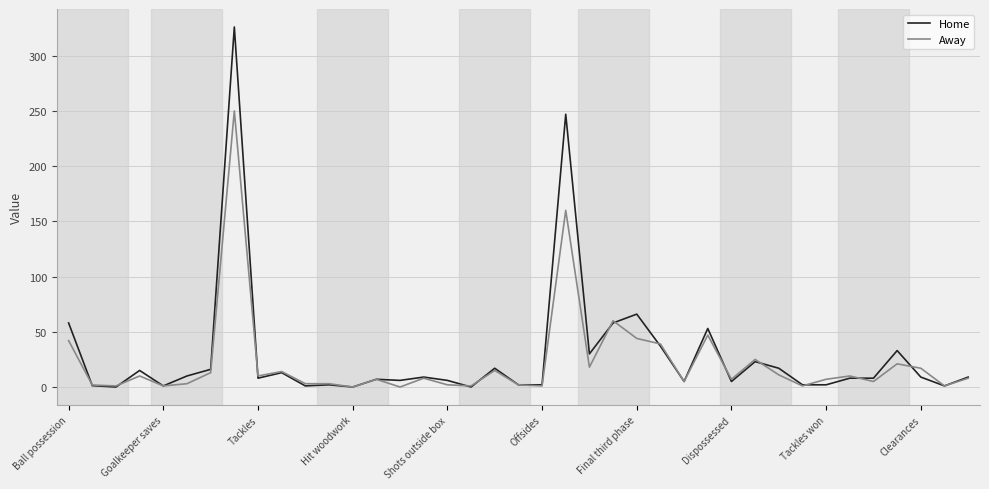

What is the maximum value for Away?

250.0